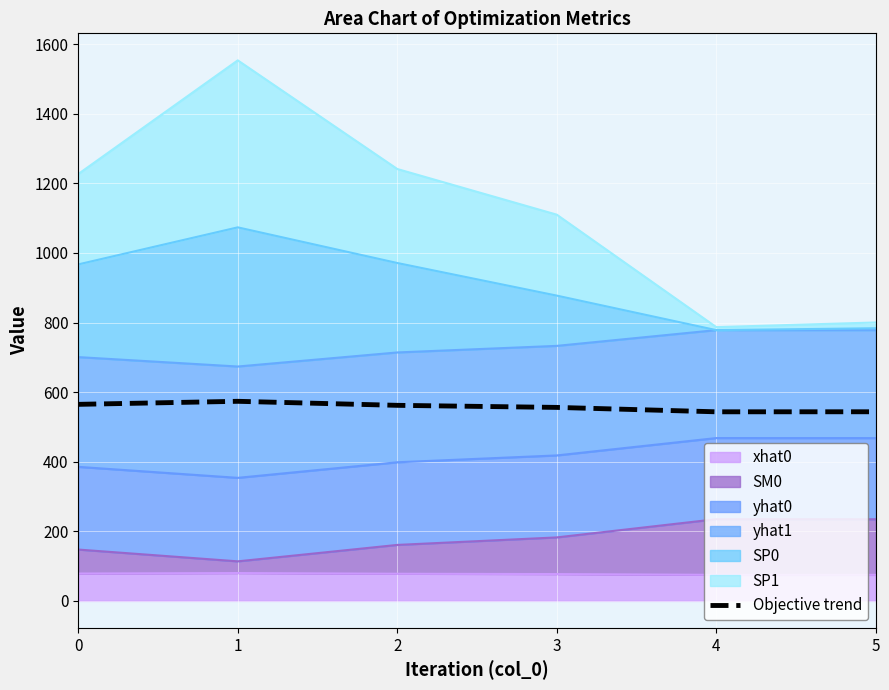

Count the number of categories in the chart.

6